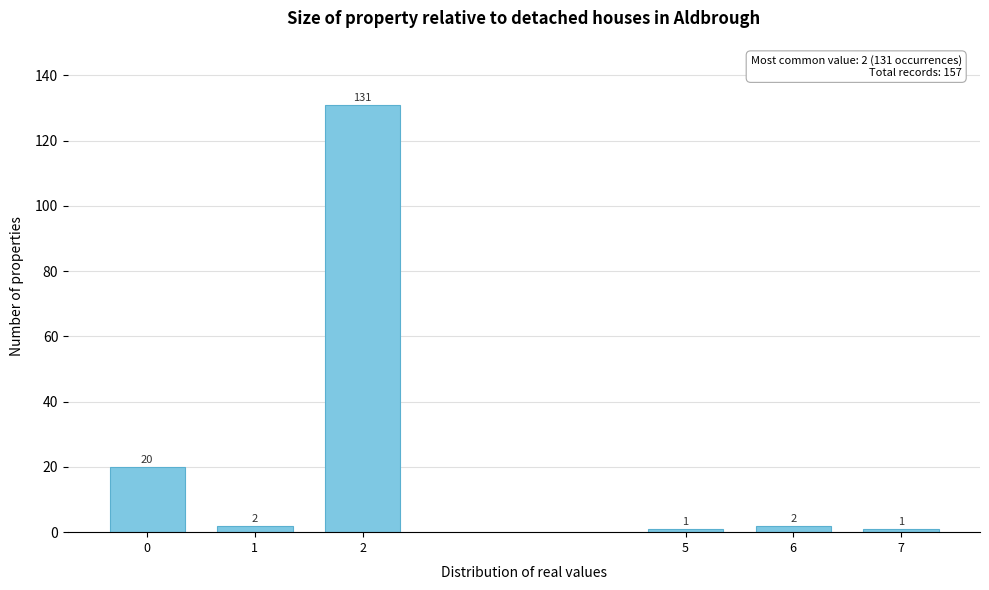

Reading left to right, what are all the values shown in this chart?

0=20	1=2	2=131	5=1	6=2	7=1